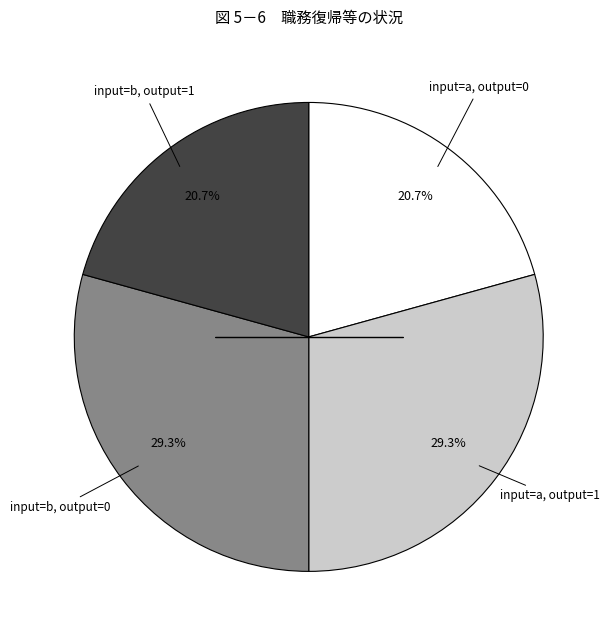

How many slices are in this pie chart?

4